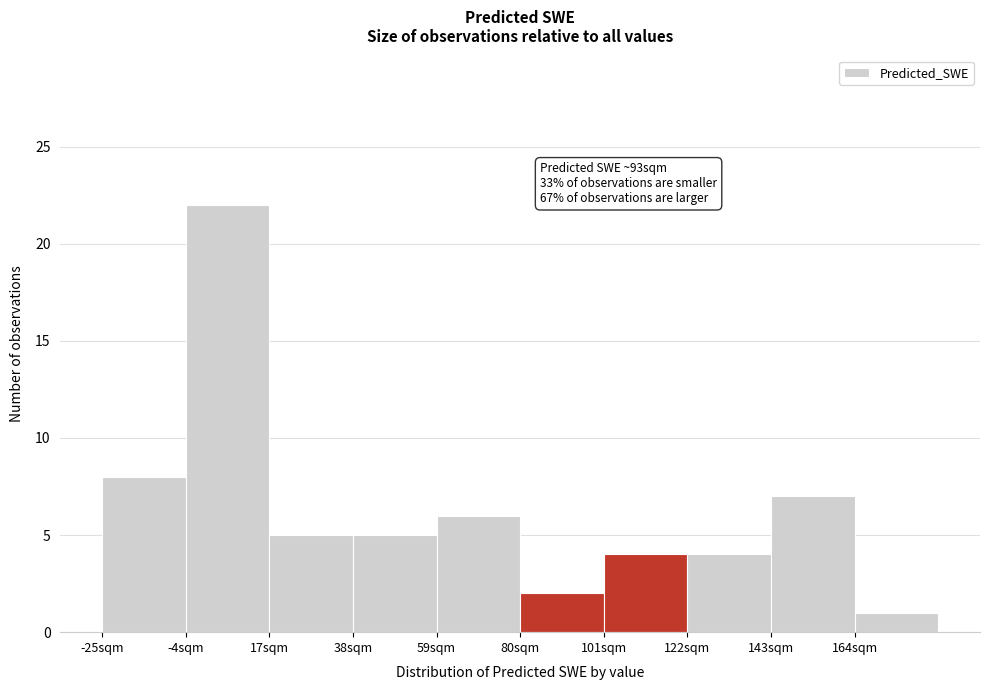

Which range on the x-axis has the tallest bar?

-4 to 17